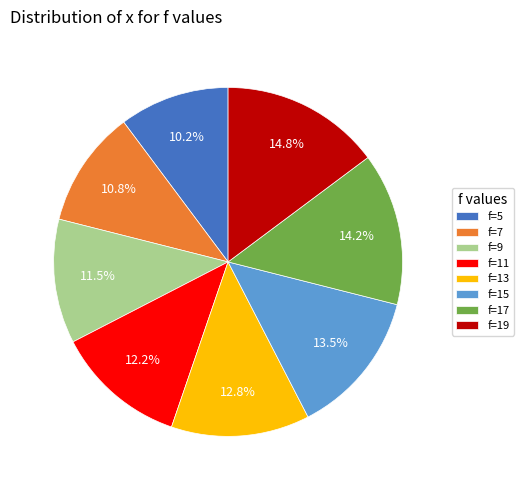

How many slices are in this pie chart?

8